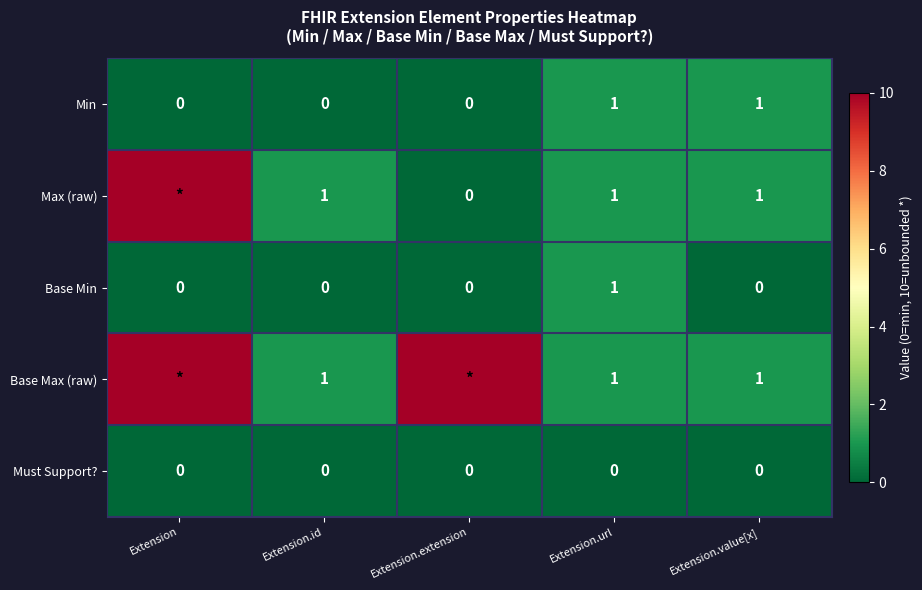

Which has a higher value, Extension or Extension.value[x]?

Extension.value[x]